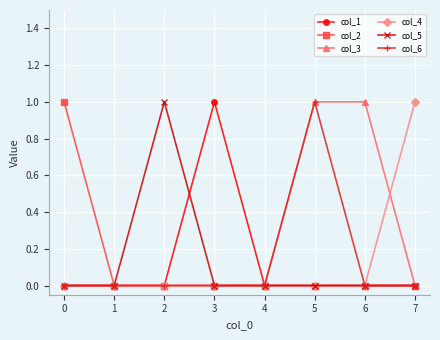

At which label does col_6 reach its peak?

5